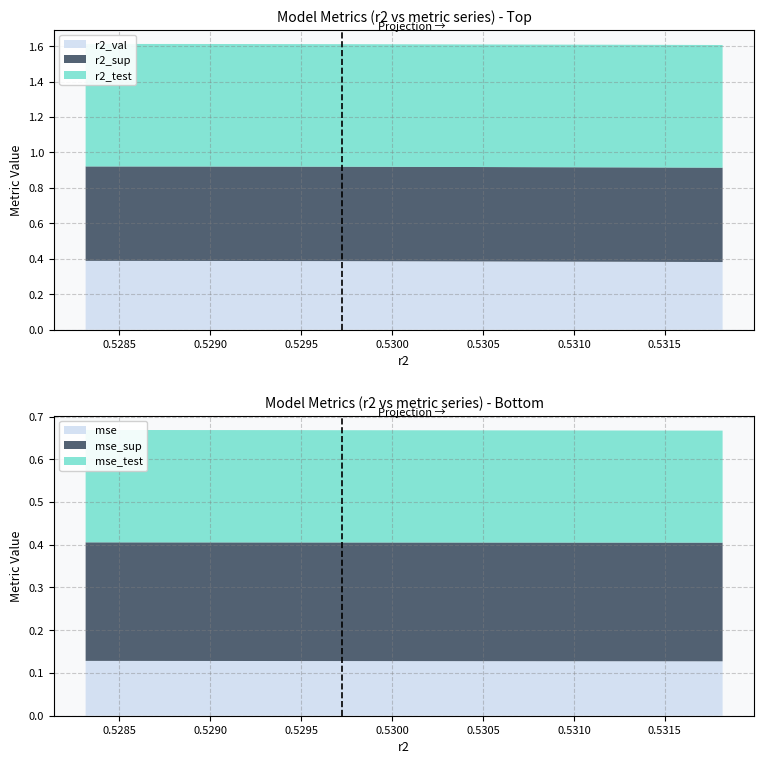

Reading left to right, transcribe all the data shown in this chart.

r2_sup: 0.5	0.5	0.5	0.5	0.5	0.5	0.5	0.5	0.5	0.5
r2_test: 0.7	0.7	0.7	0.7	0.7	0.7	0.7	0.7	0.7	0.7
r2_val: 0.4	0.4	0.4	0.4	0.4	0.4	0.4	0.4	0.4	0.4
mse: 0.1	0.1	0.1	0.1	0.1	0.1	0.1	0.1	0.1	0.1
mse_sup: 0.3	0.3	0.3	0.3	0.3	0.3	0.3	0.3	0.3	0.3
mse_test: 0.3	0.3	0.3	0.3	0.3	0.3	0.3	0.3	0.3	0.3